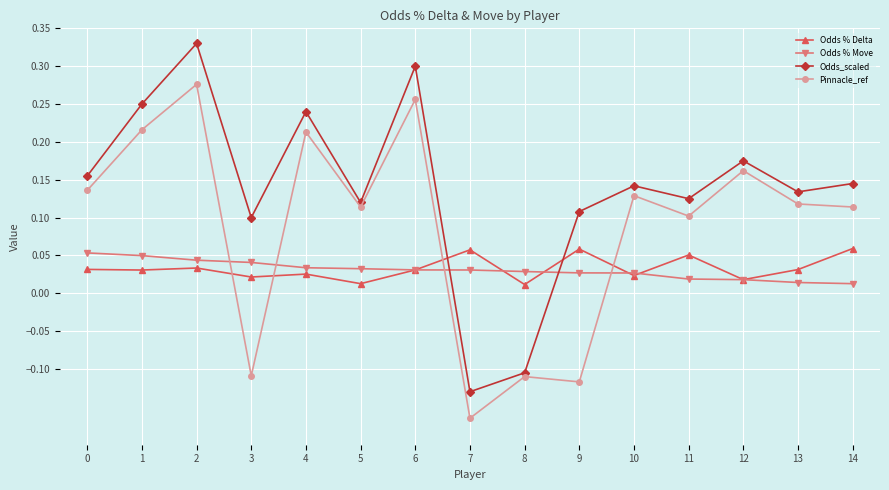

How many categories are shown in the chart?

15